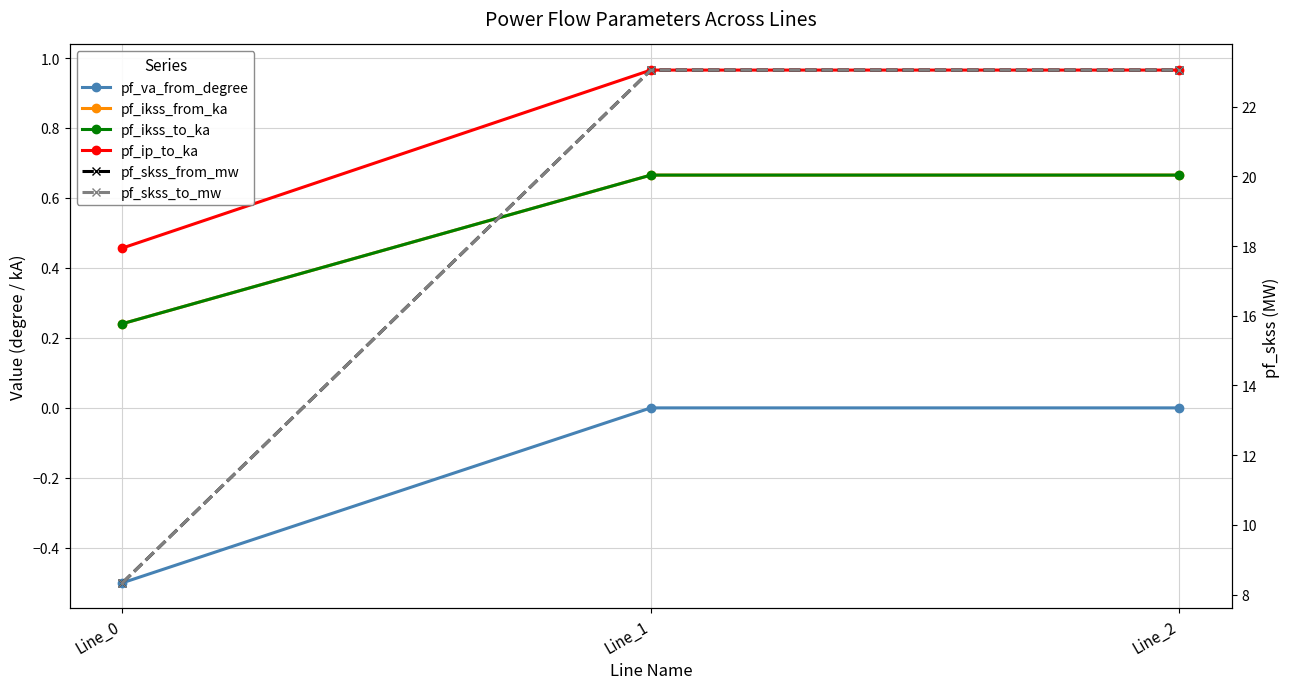

The pf_skss_from_mw series shows 33.5 at Line_1. True or false?

False